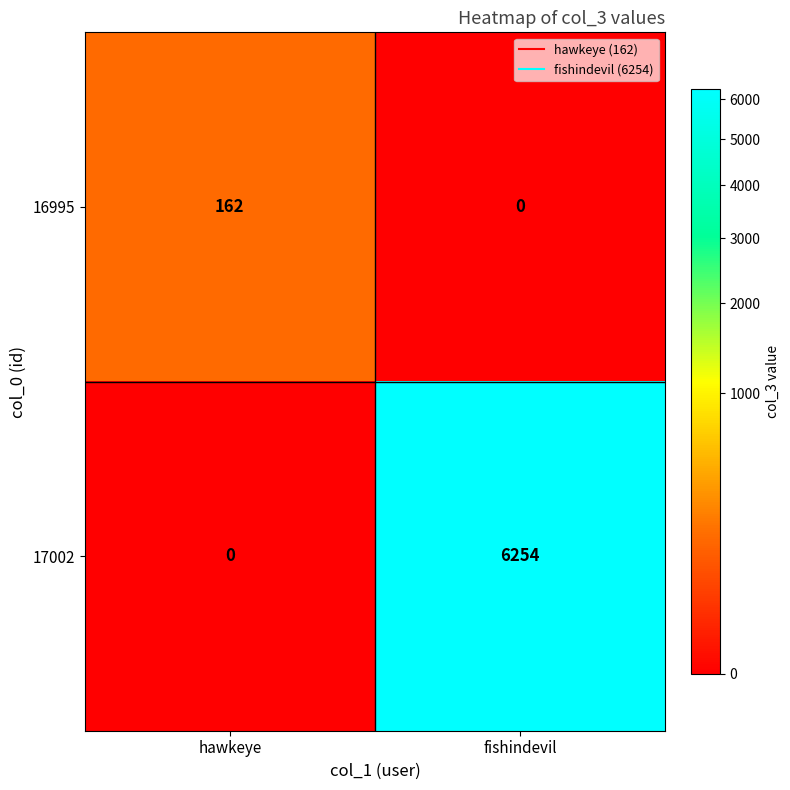

Reading left to right, extract all data points from this chart.

16995: hawkeye=162	fishindevil=0
17002: hawkeye=0	fishindevil=6254